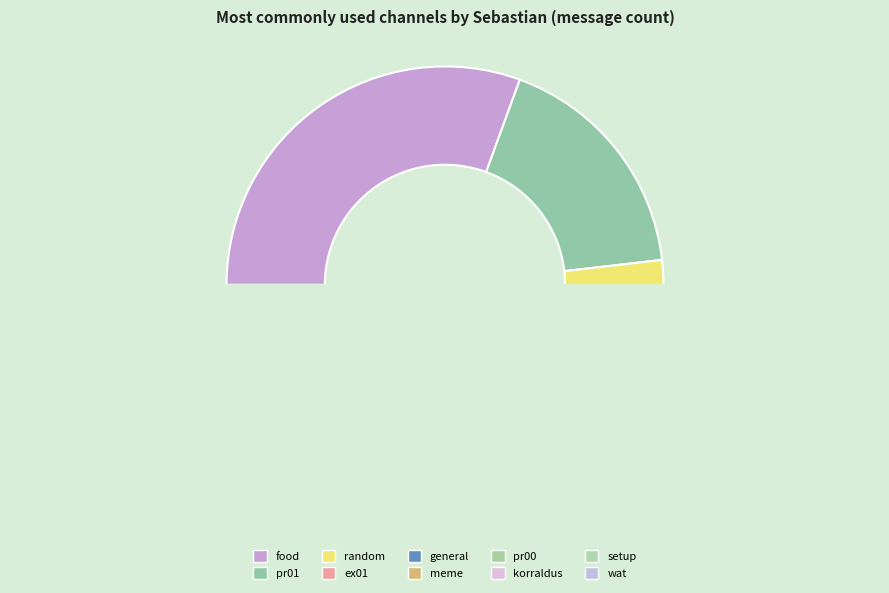

True or false: wat accounts for 1% of the total.

True